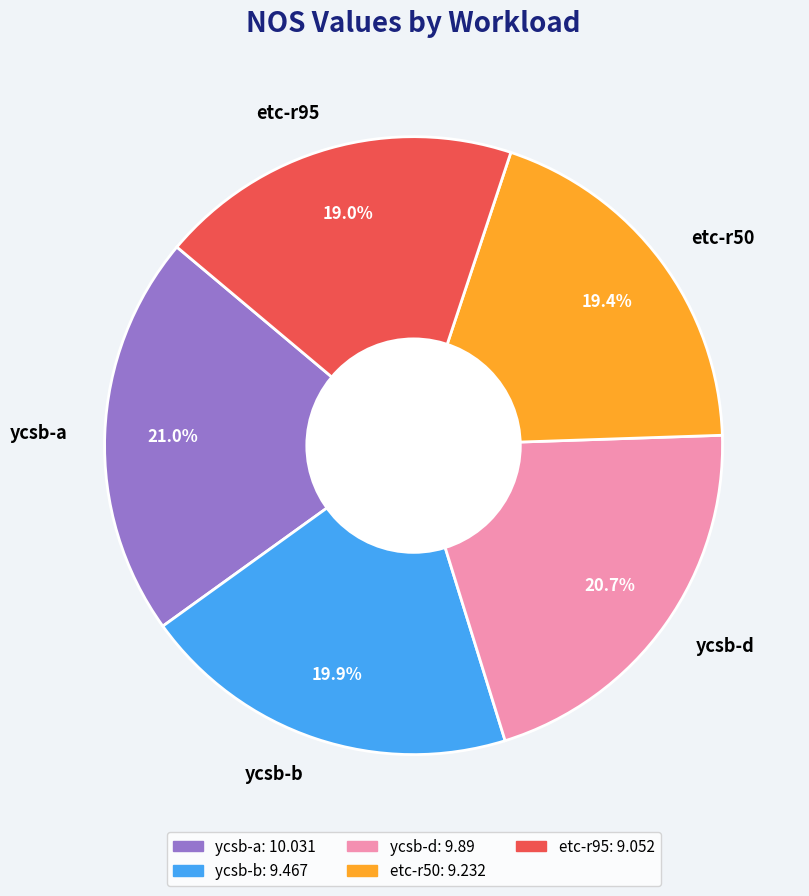

How many slices are in this pie chart?

5